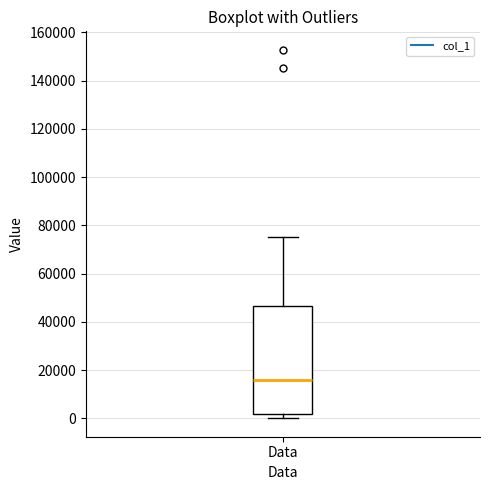

Read this box plot against the y-axis: the position of the median line, the range covered by the box, and the ends of both whiskers. The values are not printed on the chart, so give them approximately, as read against the axis.

median 16000, box 2000 to 46000, whiskers 0 to 76000